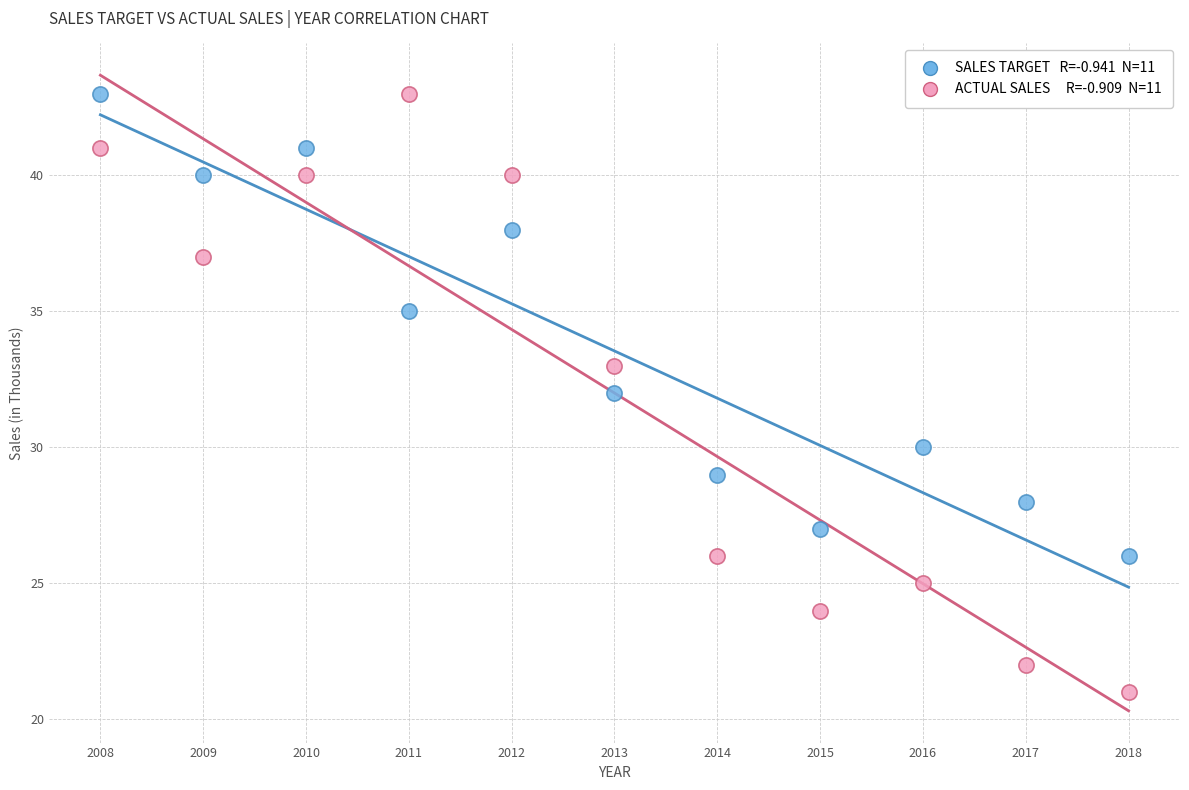

Across all data points, what is the range of Y values (max minus min)?

22